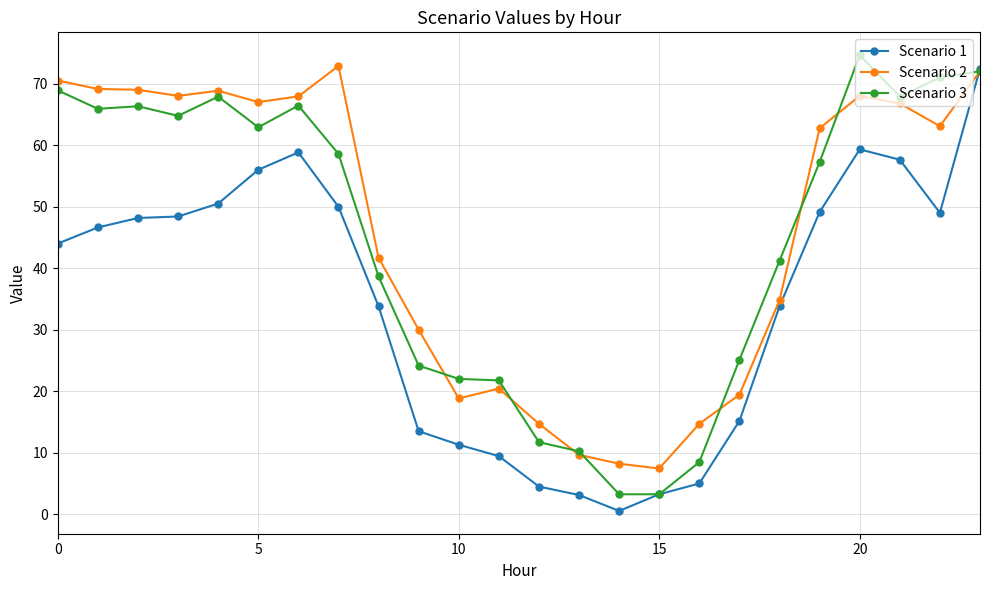

What is the value of the Scenario 2 point at the 6th from the left?

67.0